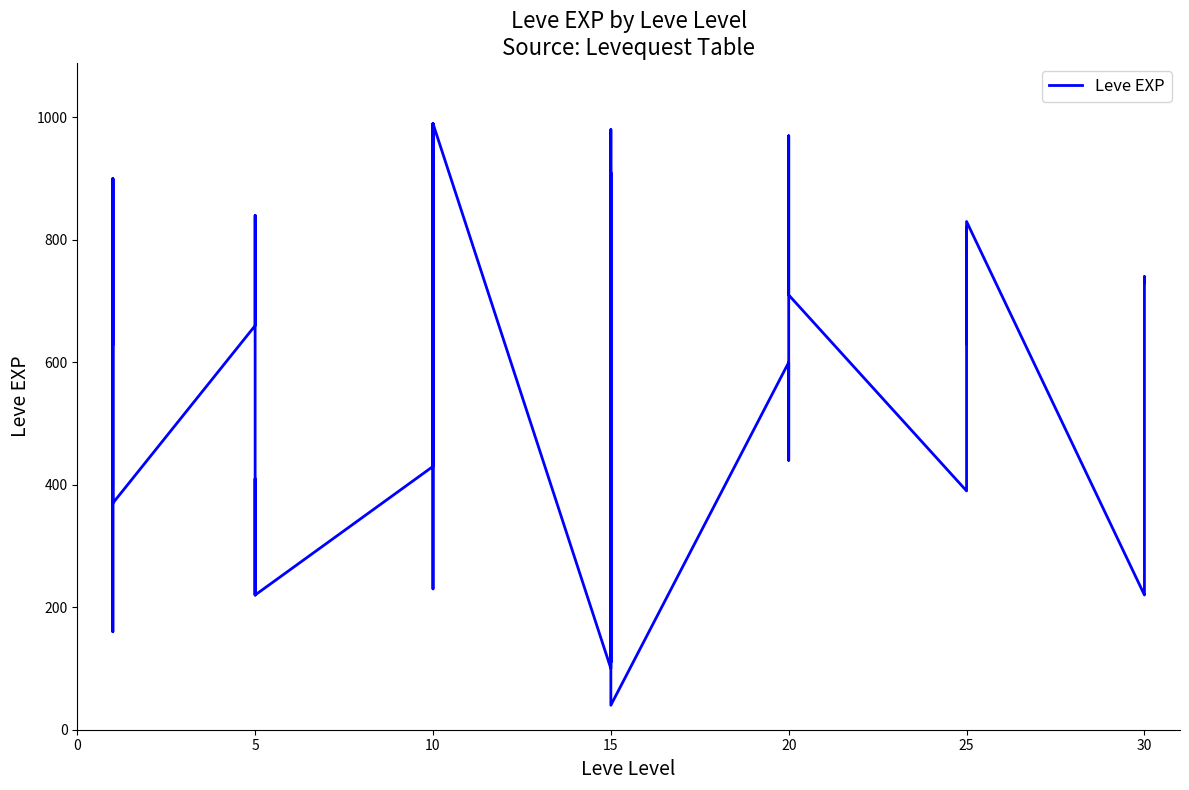

Does the chart have visible grid lines?

No